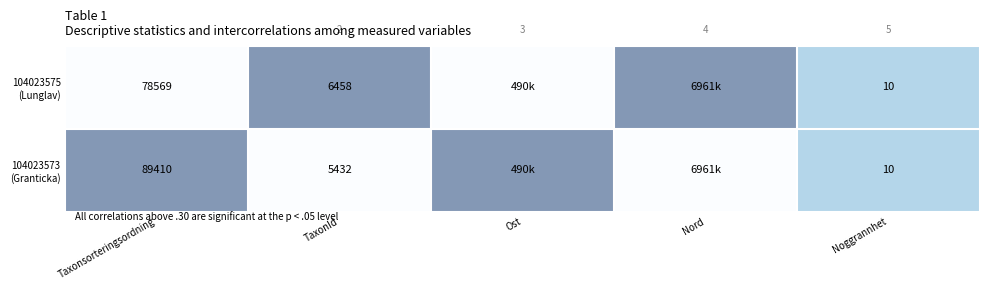

What is the total value across all series at Noggrannhet?

20